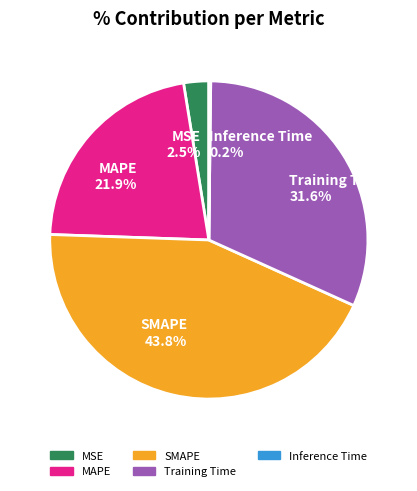

To the nearest percent, what is the combined percentage of Training Time and MSE?

34%